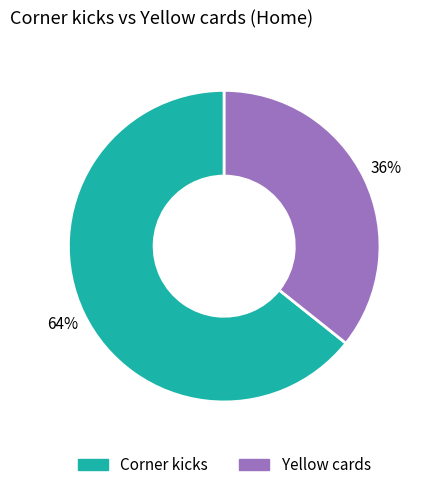

Is it true that Corner kicks is 64% of the pie?

True